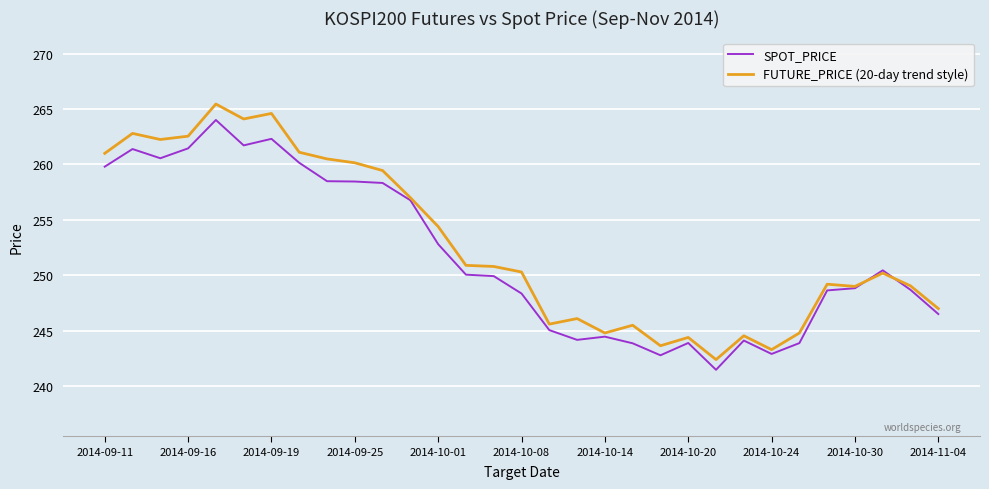

List the series in order of their peak value, highest first.

FUTURE_PRICE (20-day trend style), SPOT_PRICE